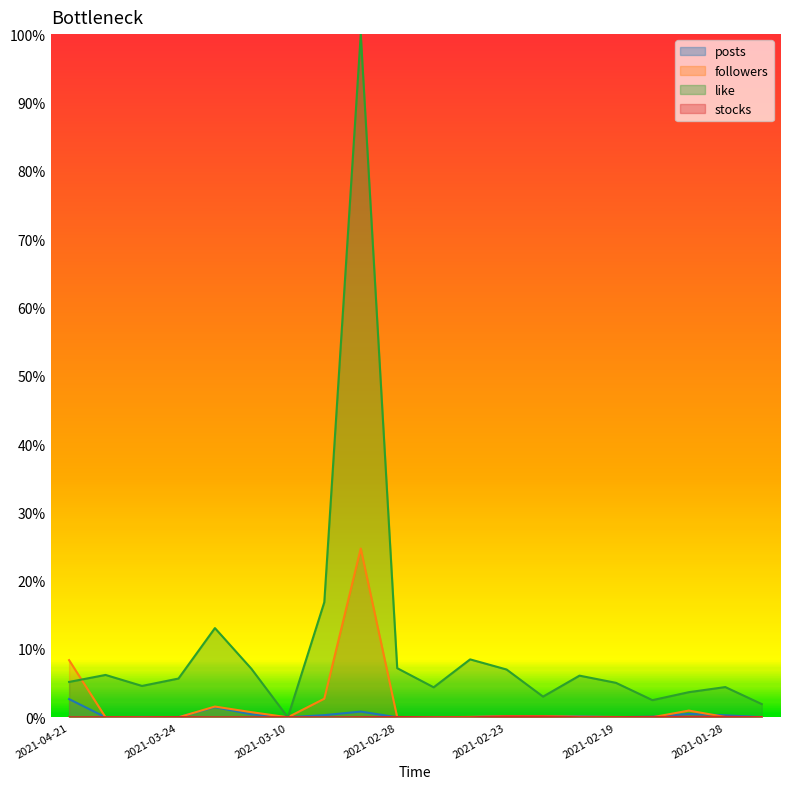

At how many categories does at least one series exceed 0?

20